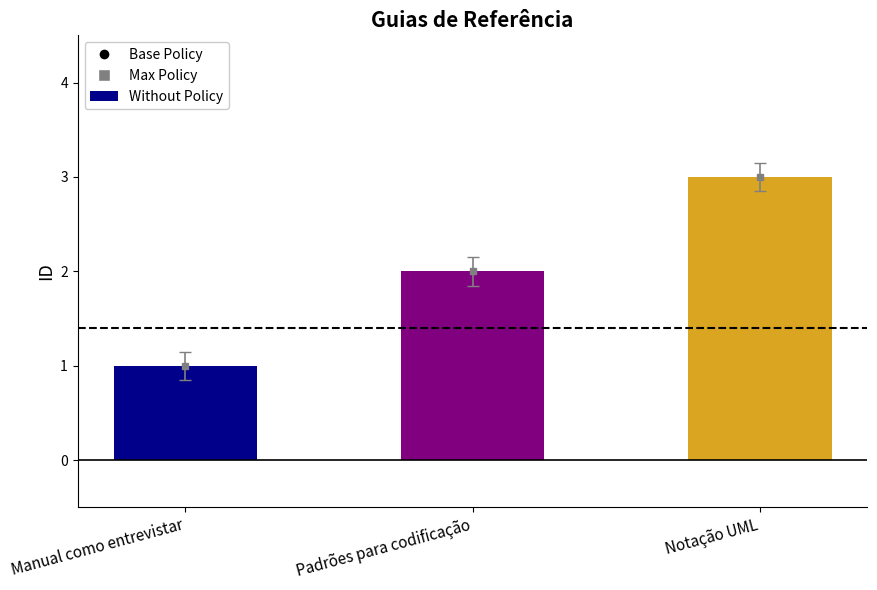

Reading right to left, extract all data points from this chart.

Notação UML=3	Padrões para codificação=2	Manual como entrevistar=1